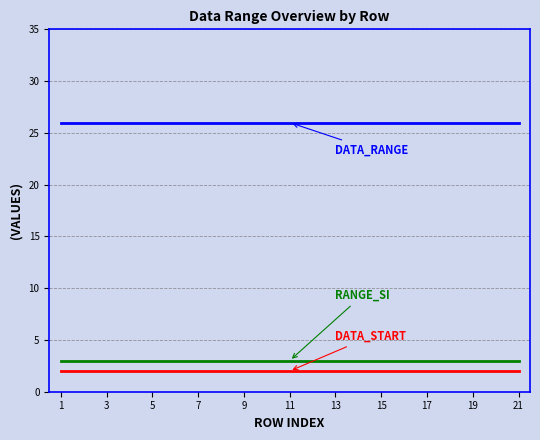

What is the maximum value shown in the chart?

26